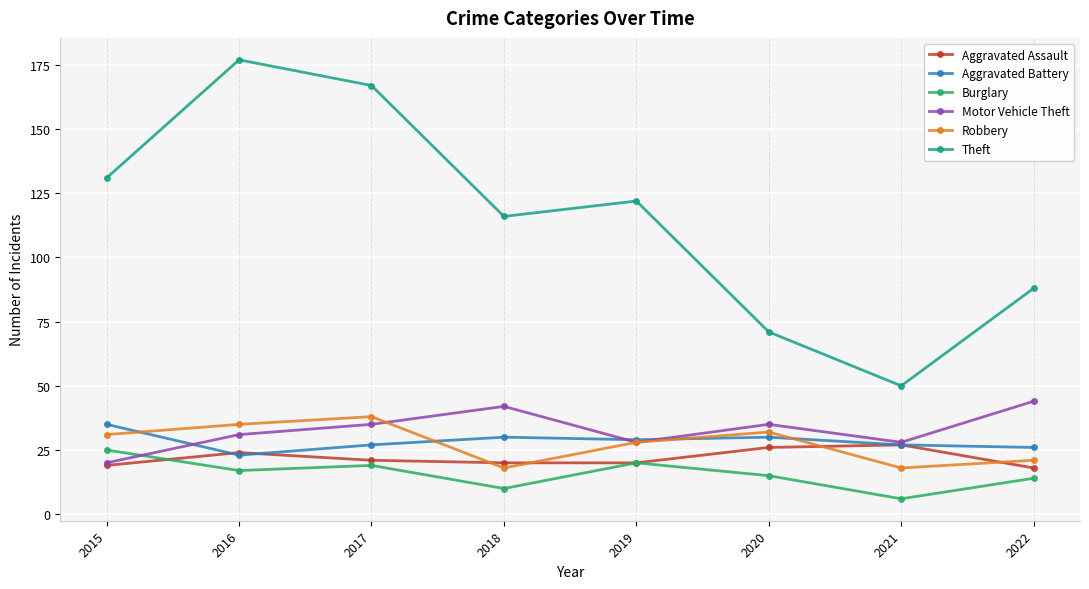

Is the value of Aggravated Battery at 2017 greater than the value of Theft at 2021?

No